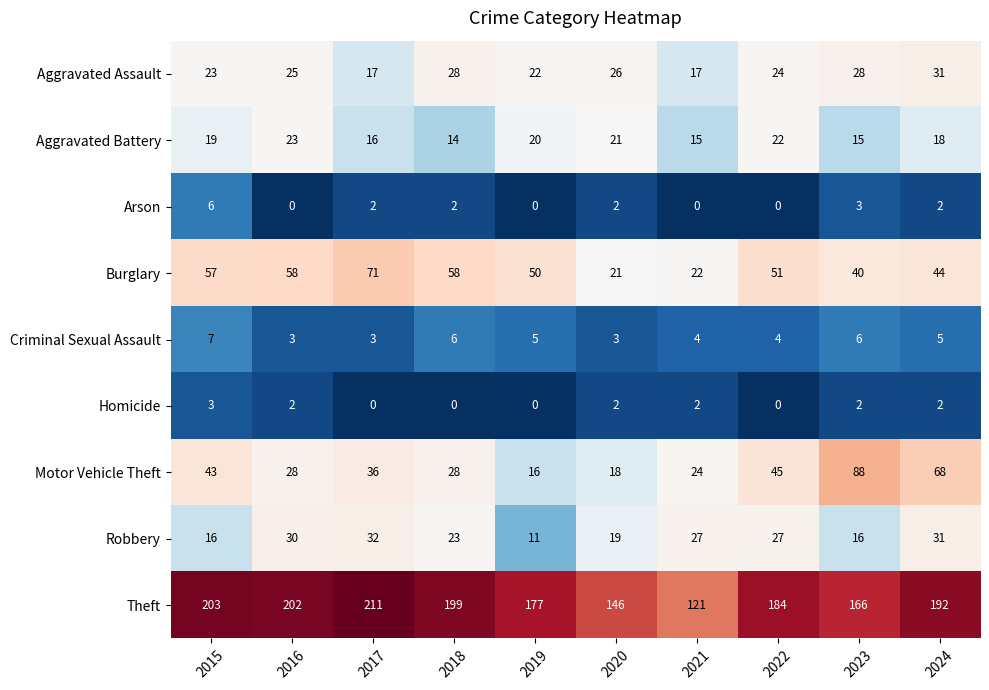

Rank the series by their maximum value, from lowest to highest.

Homicide, Arson, Criminal Sexual Assault, Aggravated Battery, Aggravated Assault, Robbery, Burglary, Motor Vehicle Theft, Theft